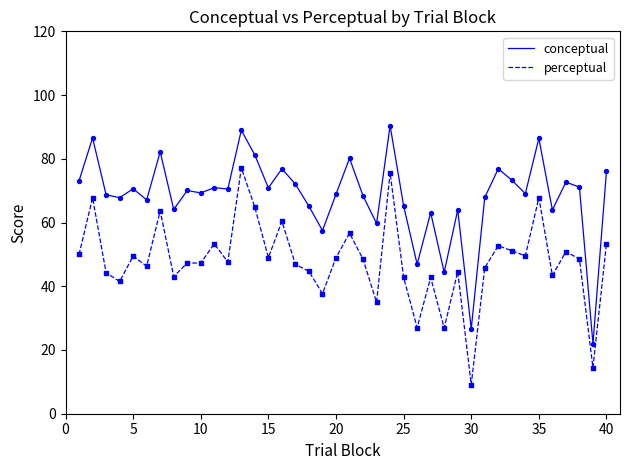

Which series has the largest total across all categories?

conceptual